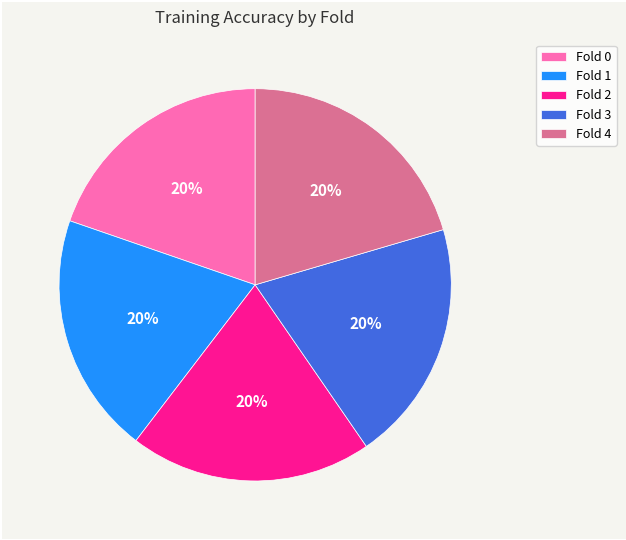

To the nearest percent, what is the combined percentage of Fold 2 and Fold 4?

40%